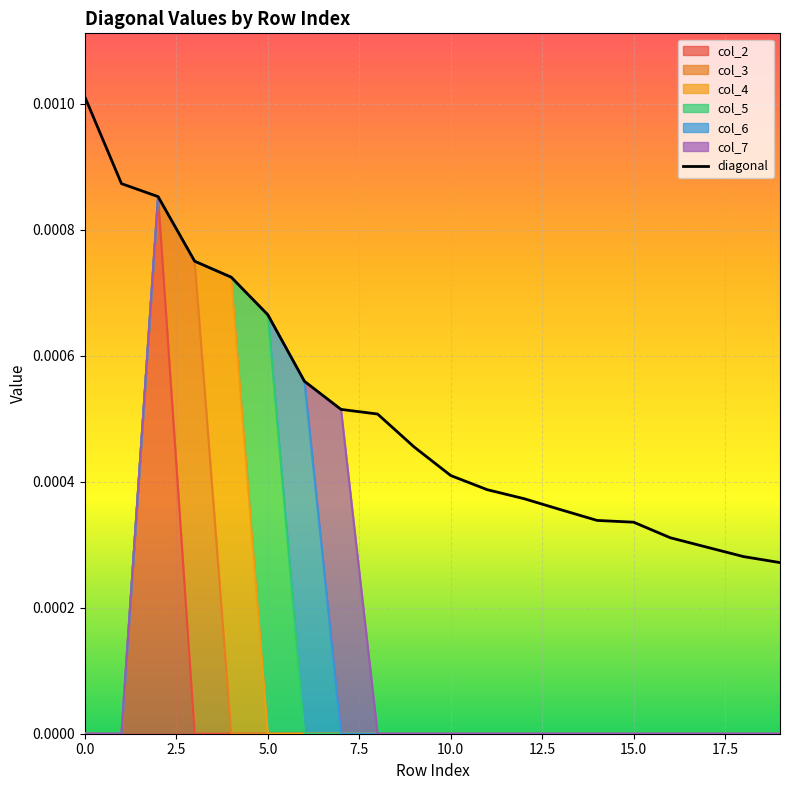

Which label corresponds to the smallest value in the chart?

19